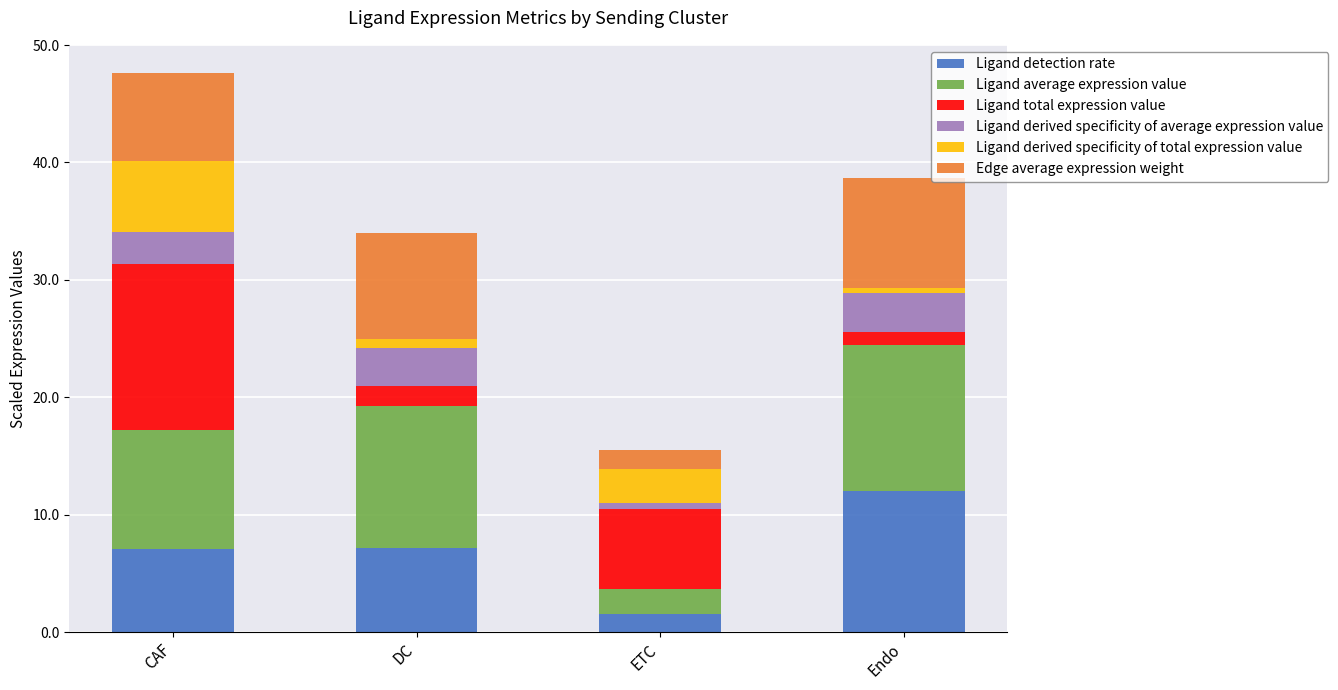

Reading left to right, list the values for the Ligand detection rate series.

7.1	7.1	1.6	12.0